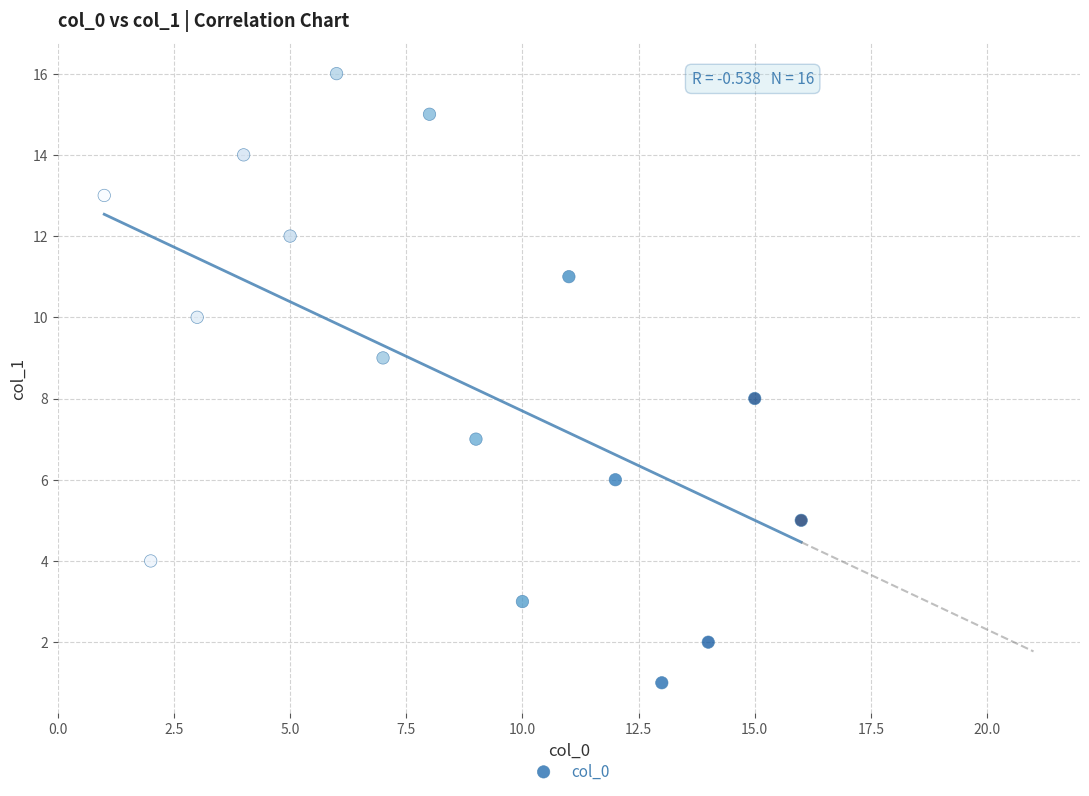

What is the range of Y values (max minus min)?

15